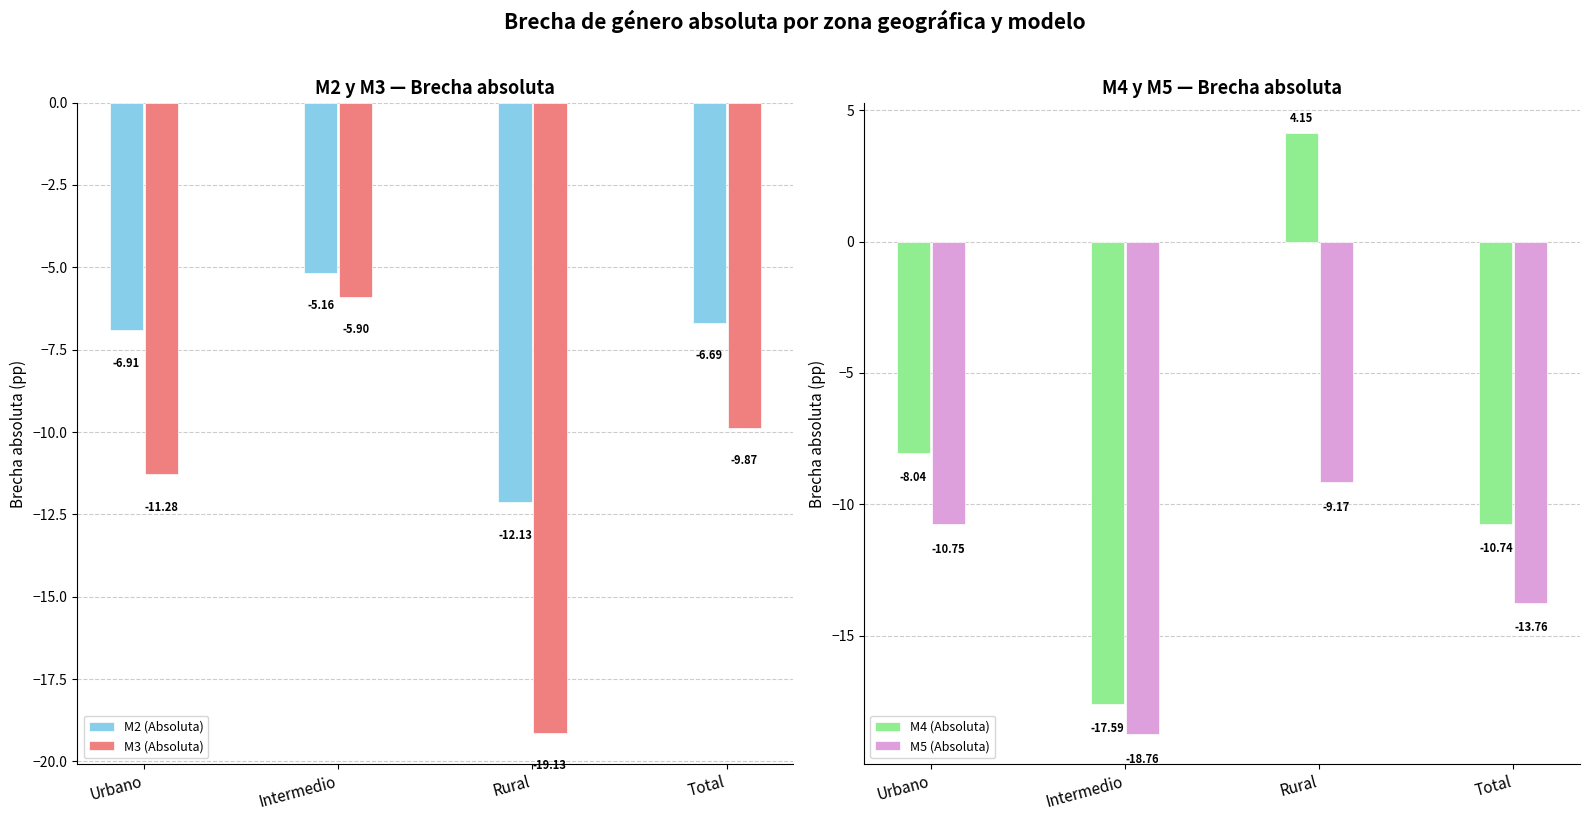

List the labels in order of M2 (Absoluta) value, largest first.

Intermedio, Total, Urbano, Rural